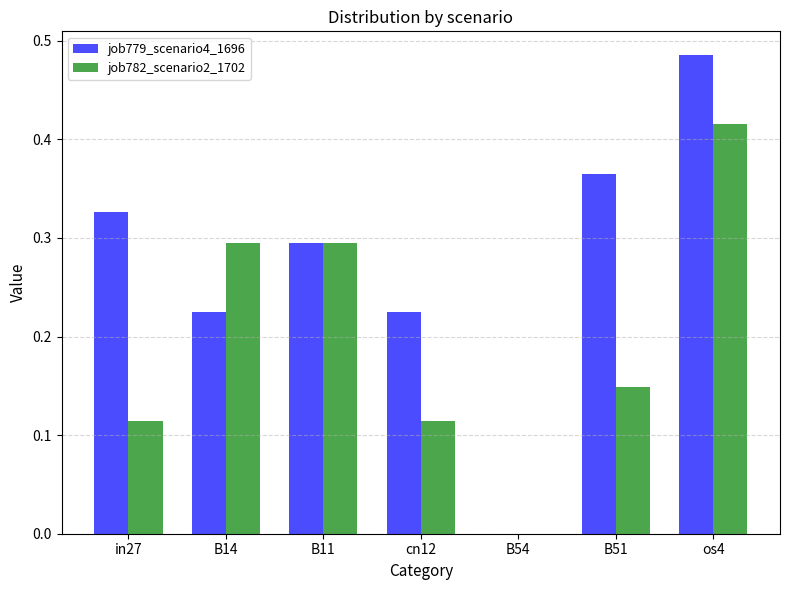

At which label does job782_scenario2_1702 reach its peak?

os4